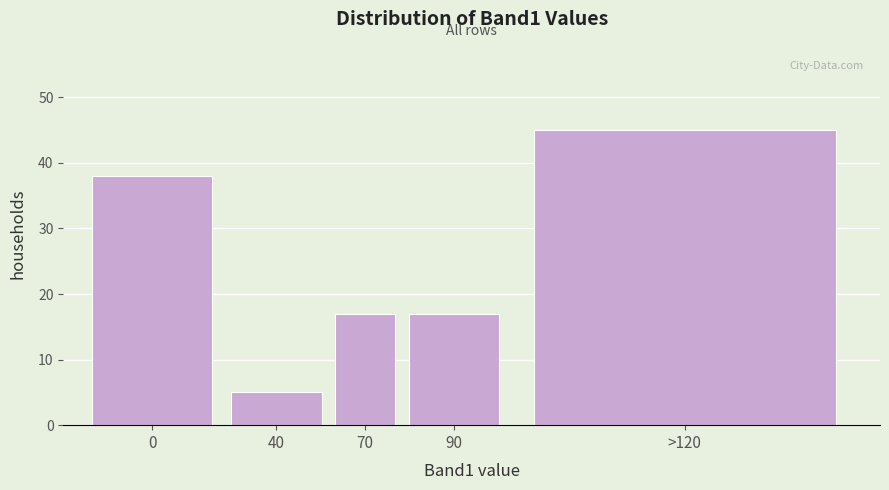

Reading right to left, transcribe all the data shown in this chart.

45	17	17	5	38